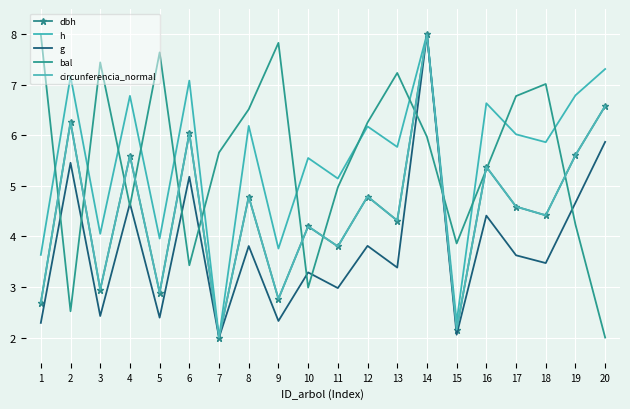

Between 2 and 10, which is larger?

2